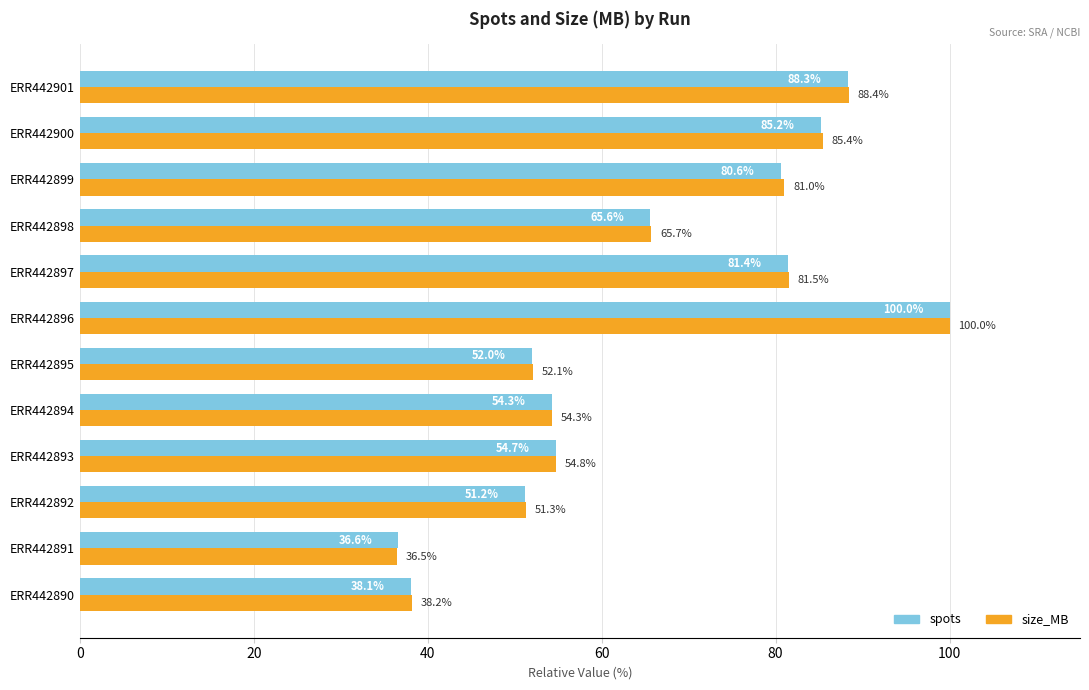

At which category is the sum across all series the highest?

ERR442896